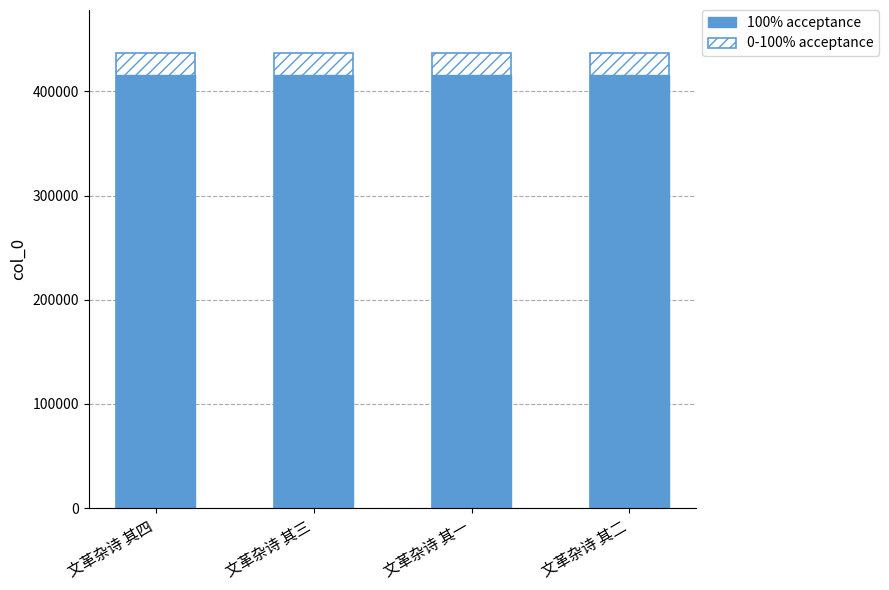

True or false: col_0 (range) has a value of 436628.9 at 文革杂诗 其二.

True